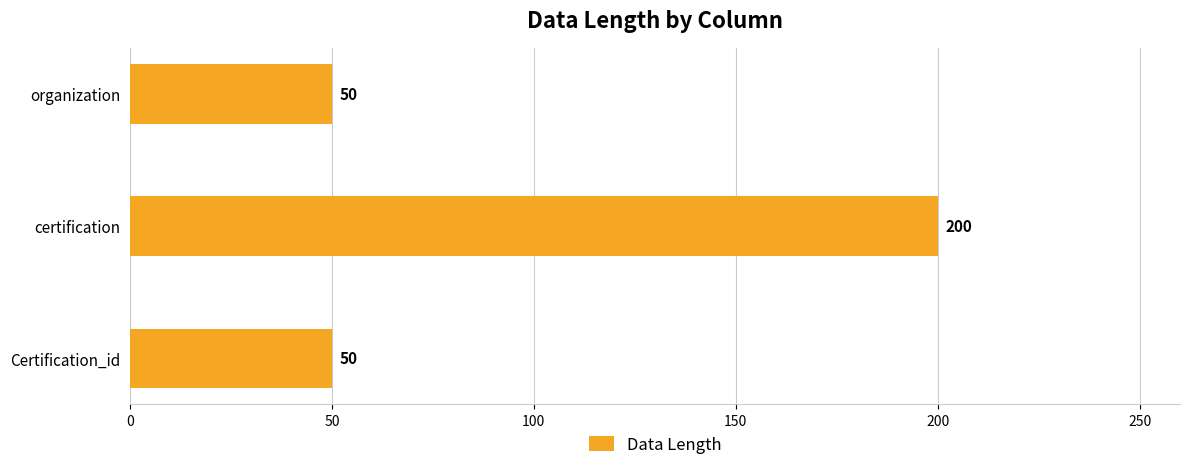

How many values are between 50 and 200?

3